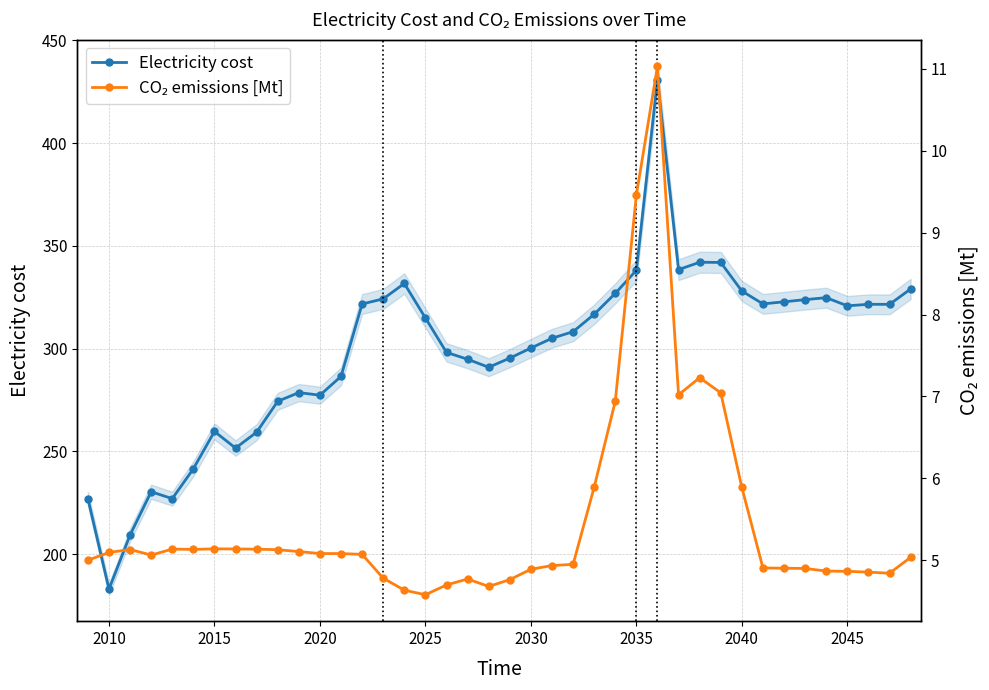

True or false: Electricity cost has a value of 338.1 at 2035.

True